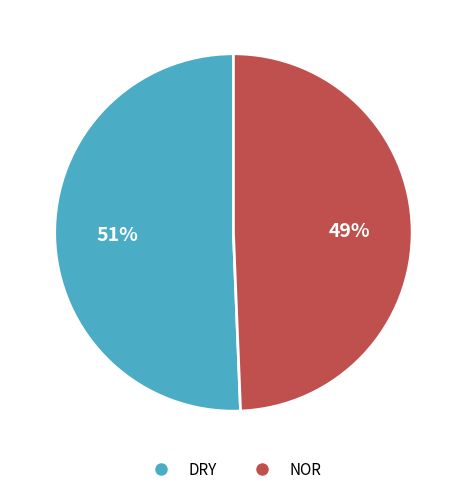

Is there a majority slice in this chart?

Yes